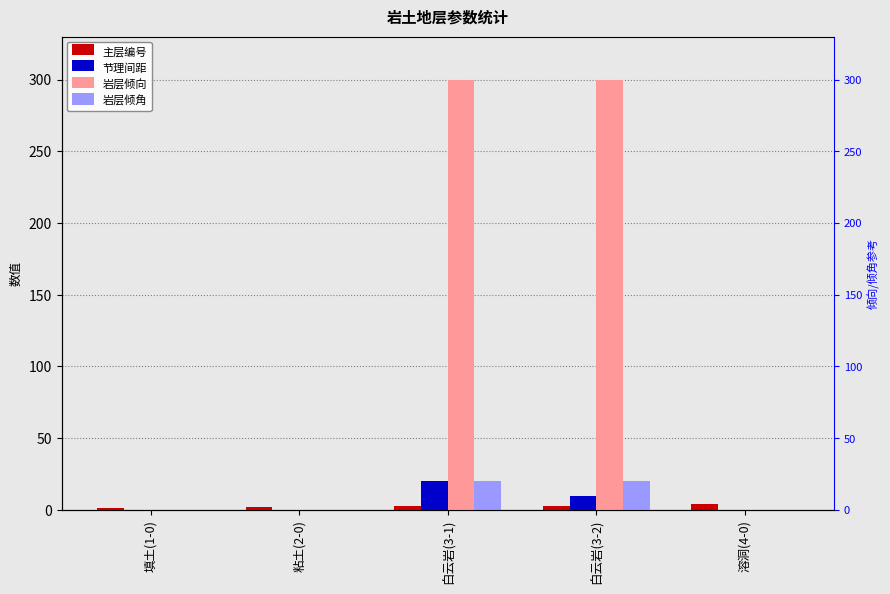

At which label does 主层编号 first exceed 3?

溶洞(4-0)